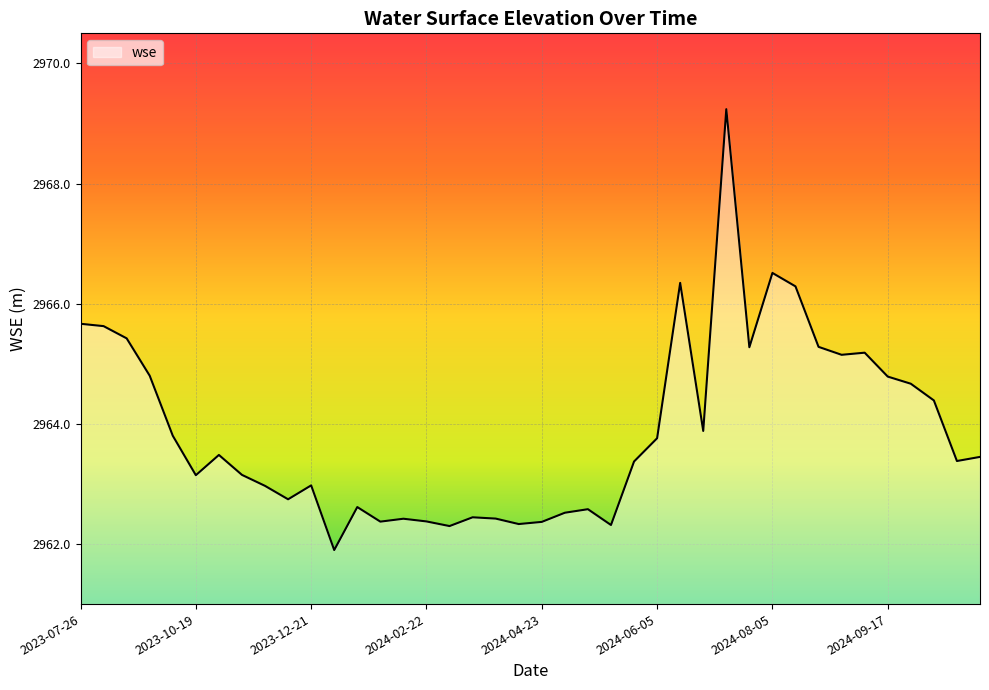

What is the greatest value displayed?

2969.2